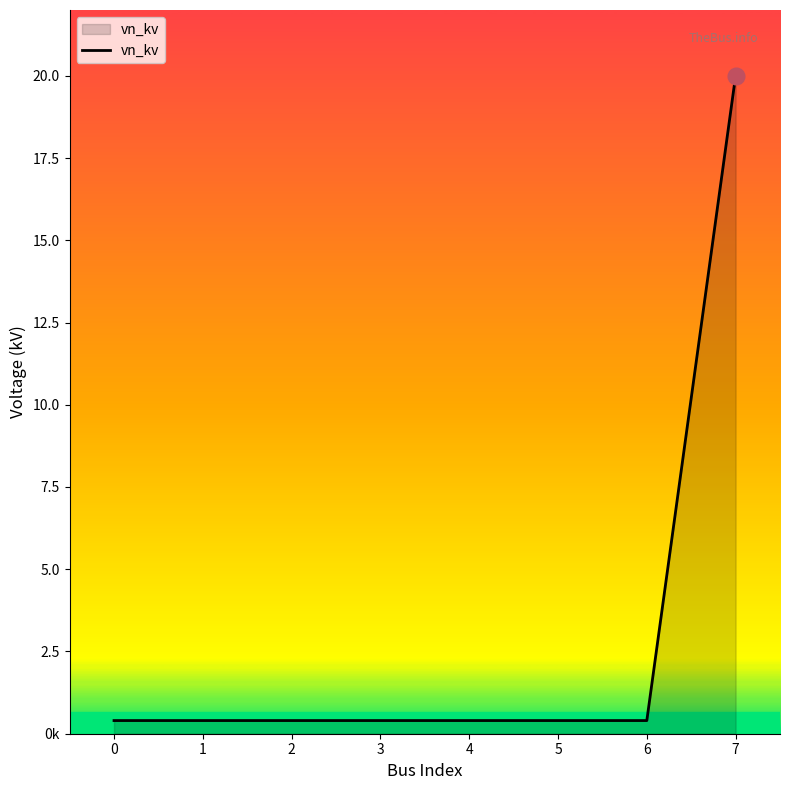

Does the chart have visible grid lines?

No